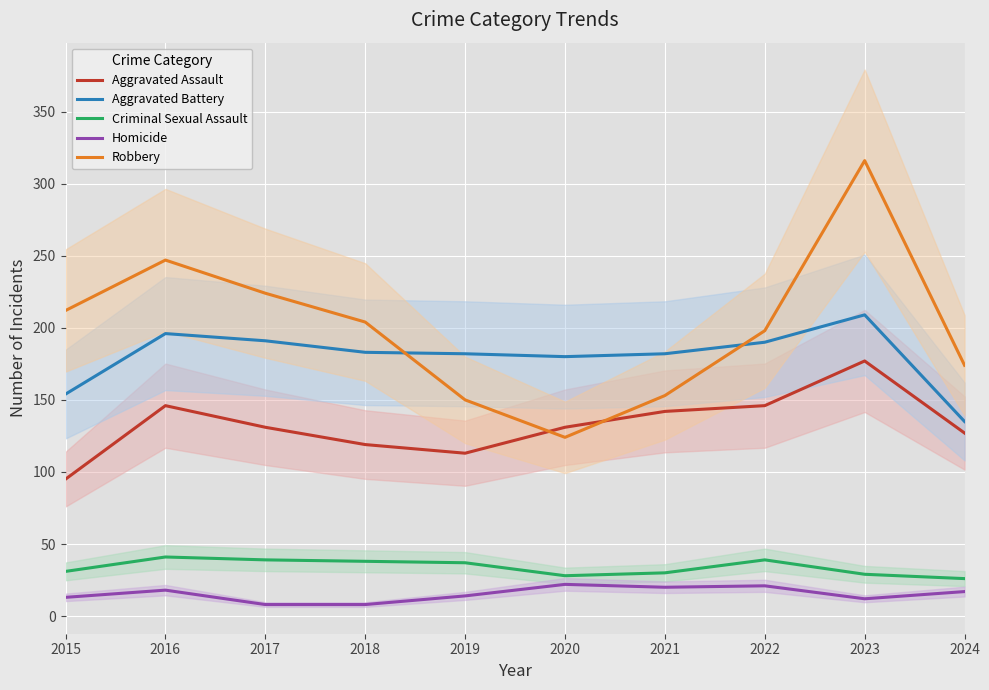

What is the minimum value for Robbery?

124